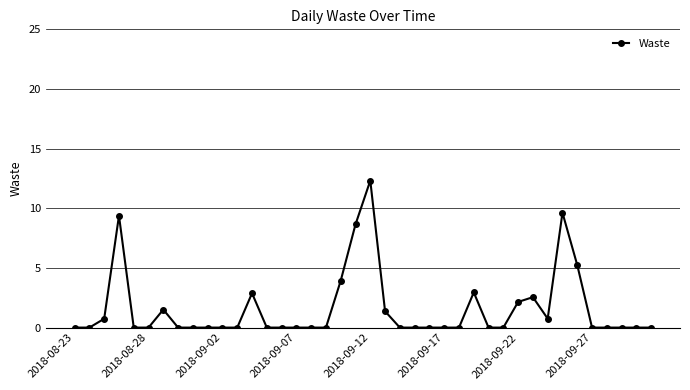

Count the number of categories in the chart.

40